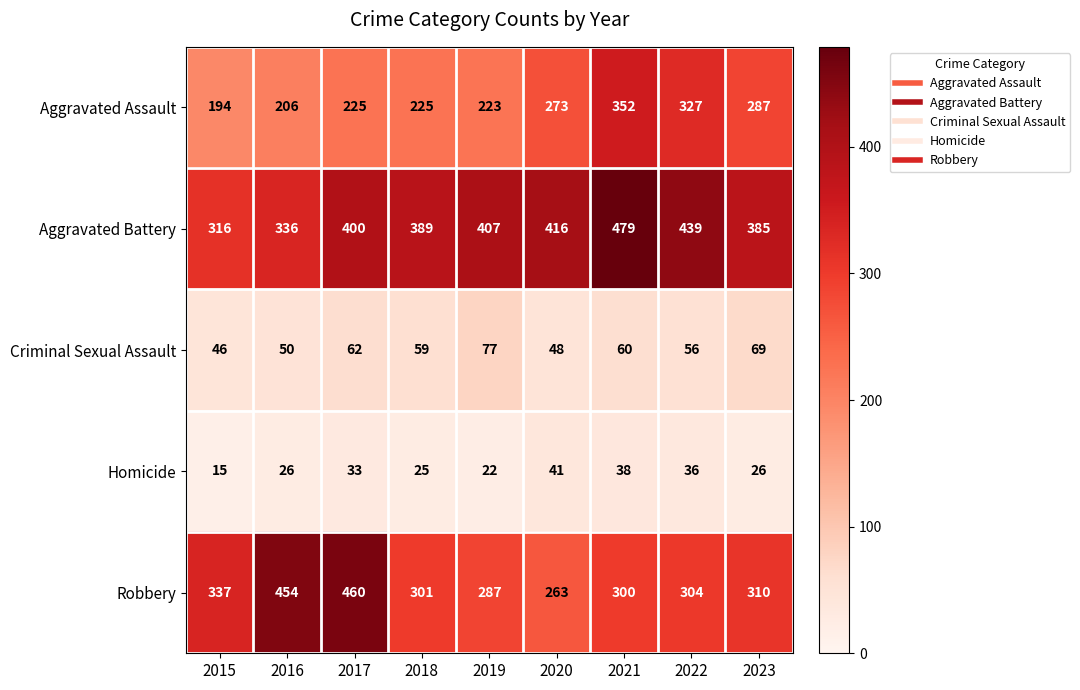

How many series are shown in this chart?

5